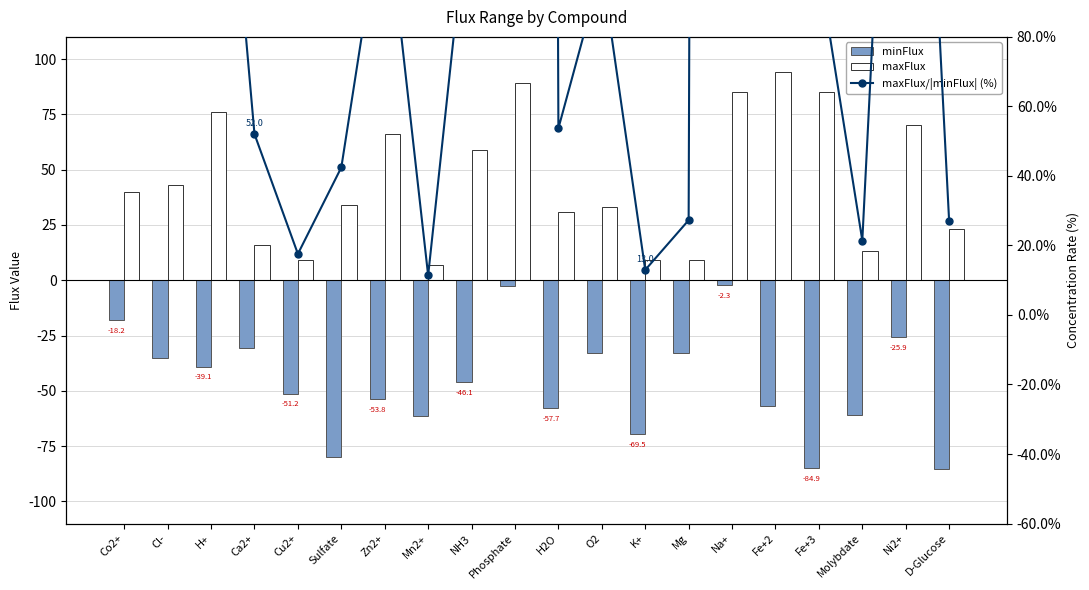

Count the number of data series in this chart.

3